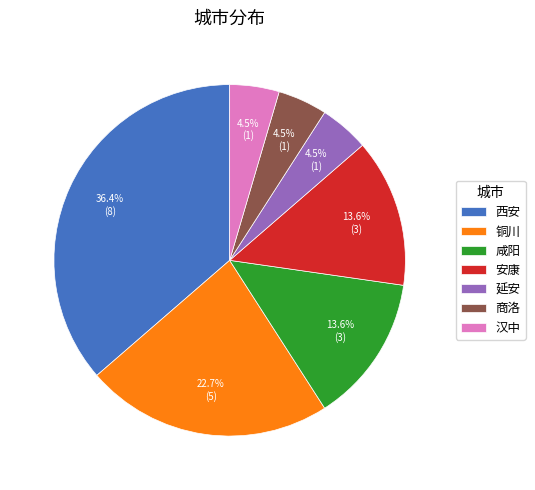

Which category has the biggest portion of the pie?

西安